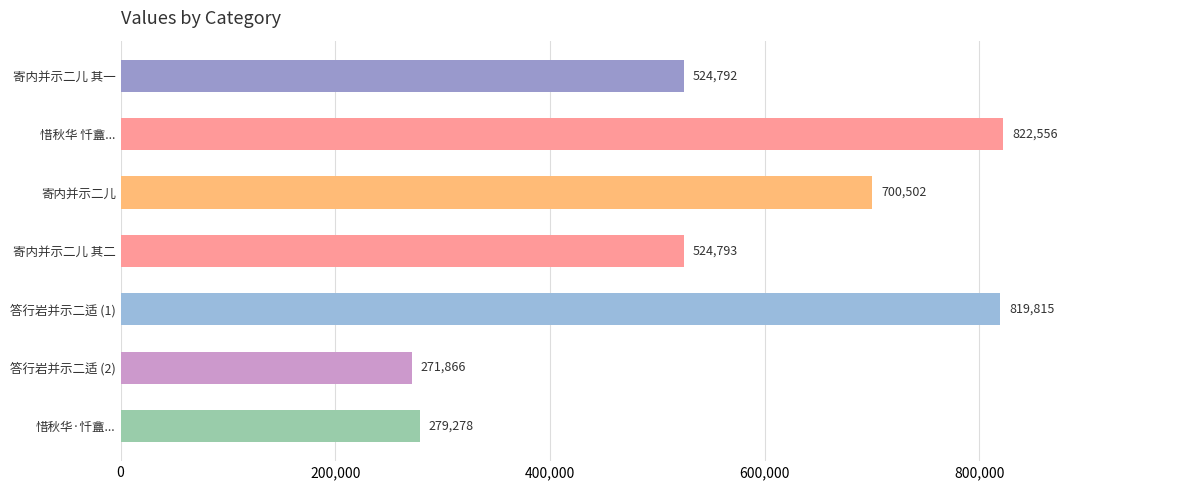

What is the difference between the maximum and minimum values?

550690